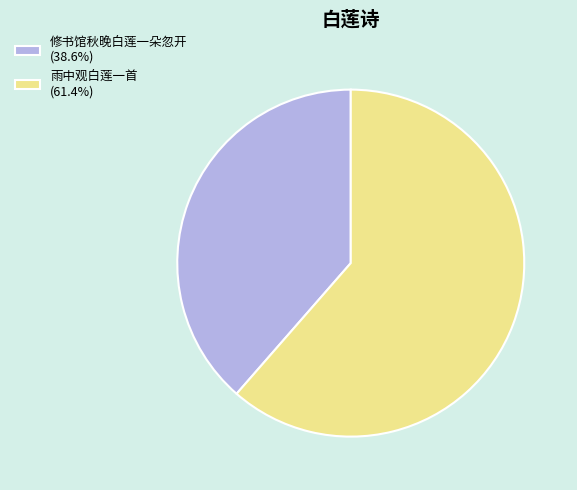

What is the majority slice?

雨中观白莲一首